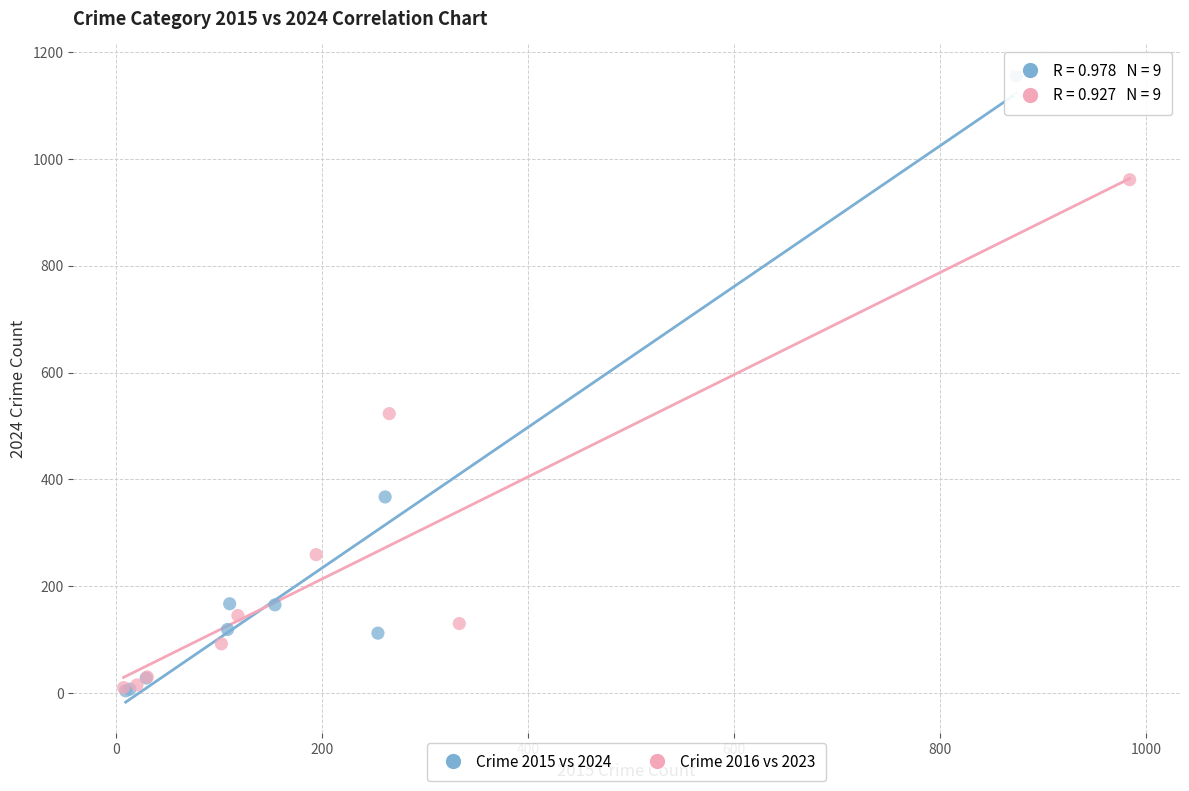

What are all the series names shown in the legend?

Crime 2015 vs 2024, Crime 2016 vs 2023